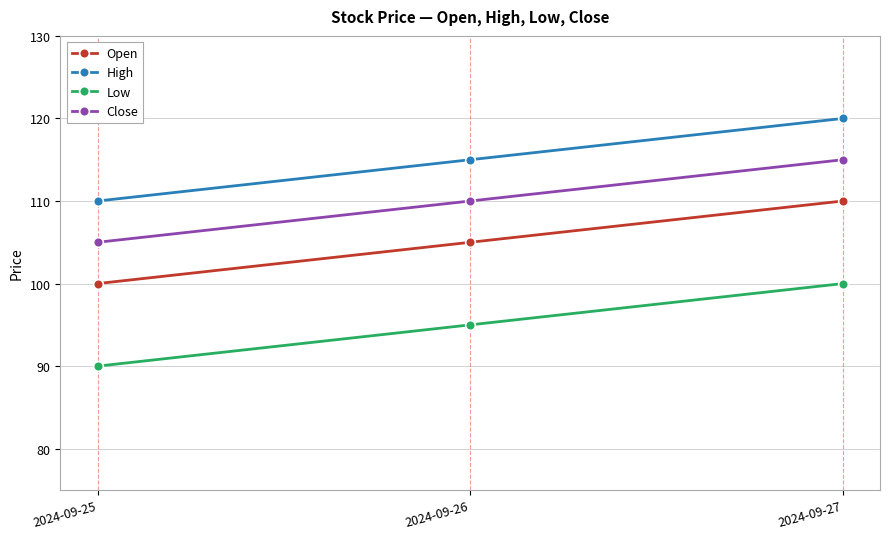

Reading left to right, what are all the values shown in this chart?

Open: 2024-09-25=100	2024-09-26=105	2024-09-27=110
High: 2024-09-25=110	2024-09-26=115	2024-09-27=120
Low: 2024-09-25=90	2024-09-26=95	2024-09-27=100
Close: 2024-09-25=105	2024-09-26=110	2024-09-27=115